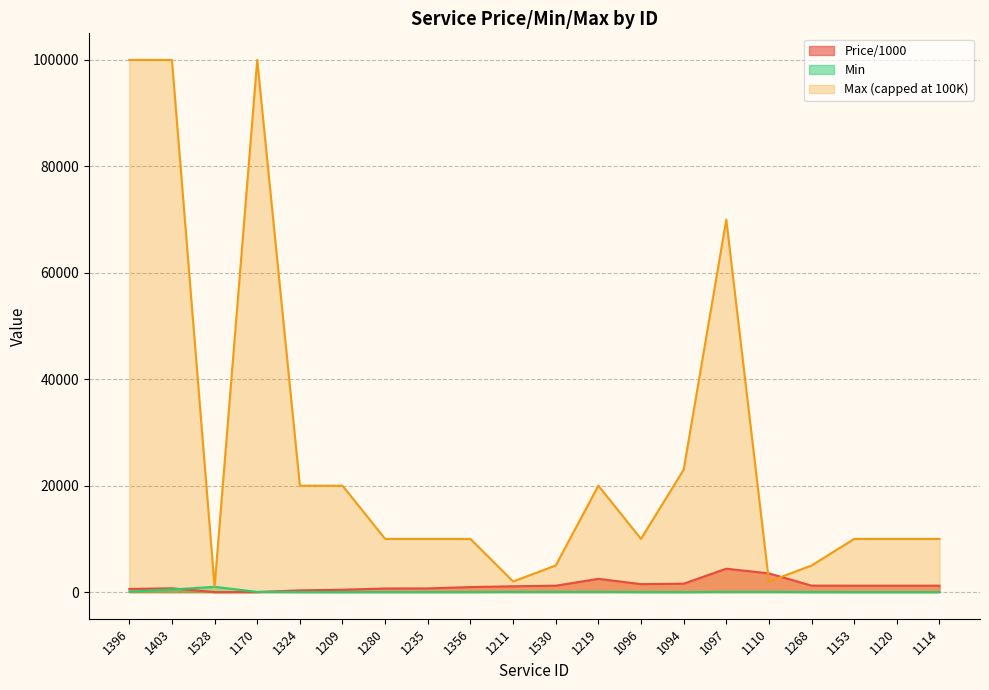

In Min, how many points are lower than both neighbors (excluding endpoints)?

2